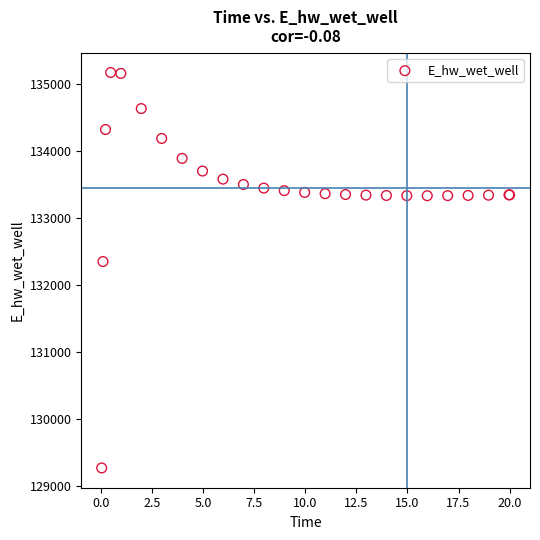

What Y value in the scatter plot is closest to 132219?

132348.7